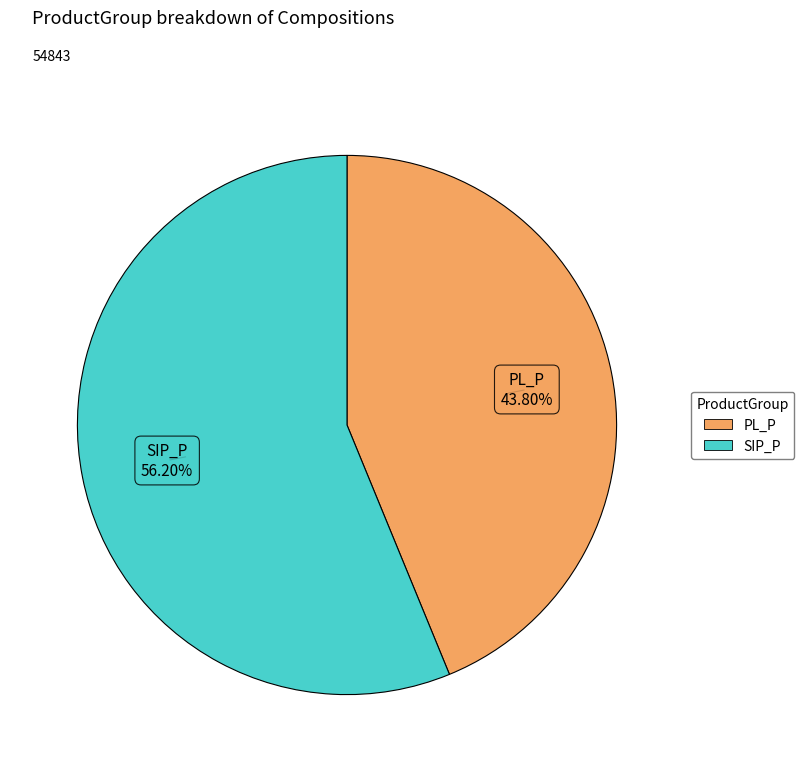

Approximately how many times larger is the value at PL_P compared to SIP_P?

0.8